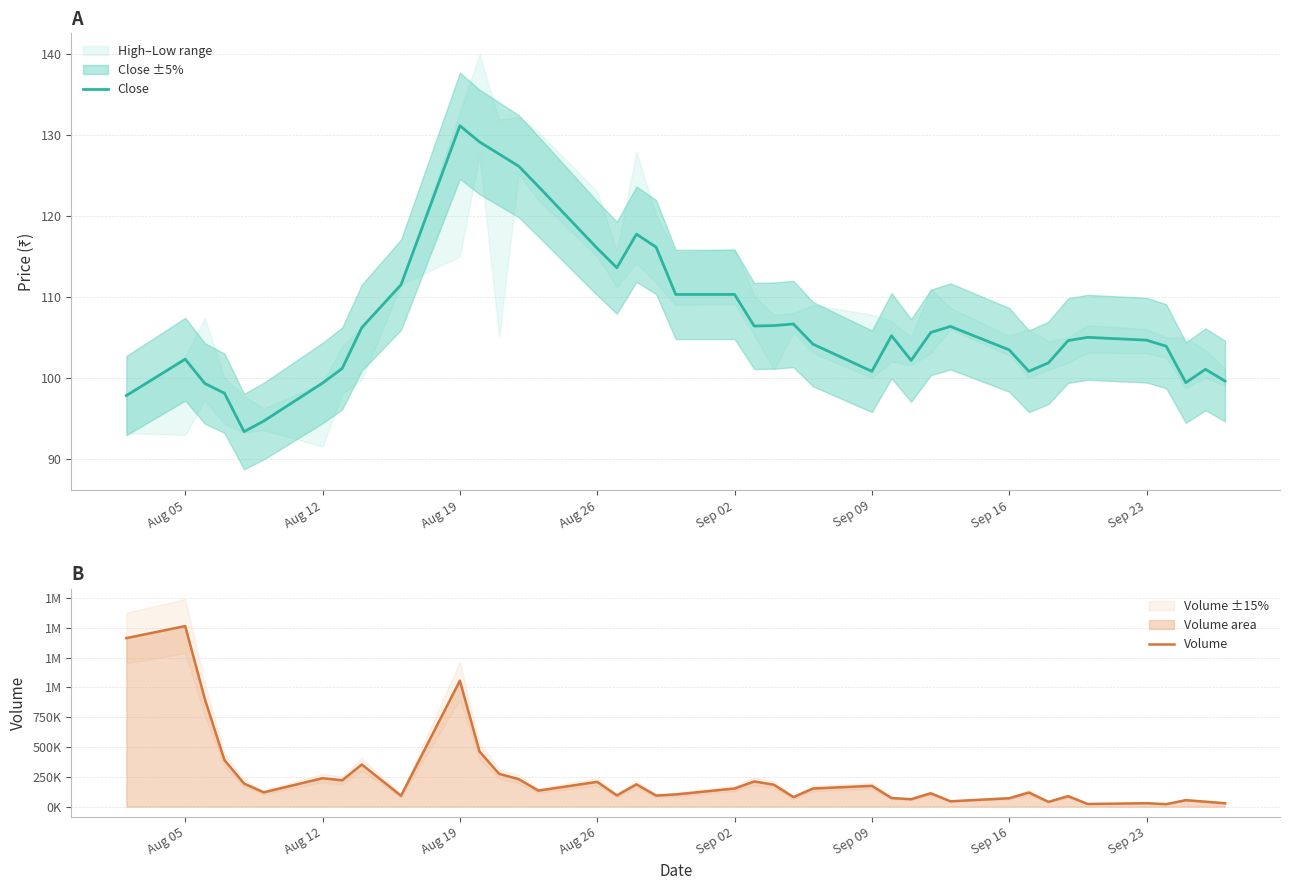

Count the number of categories in the chart.

40